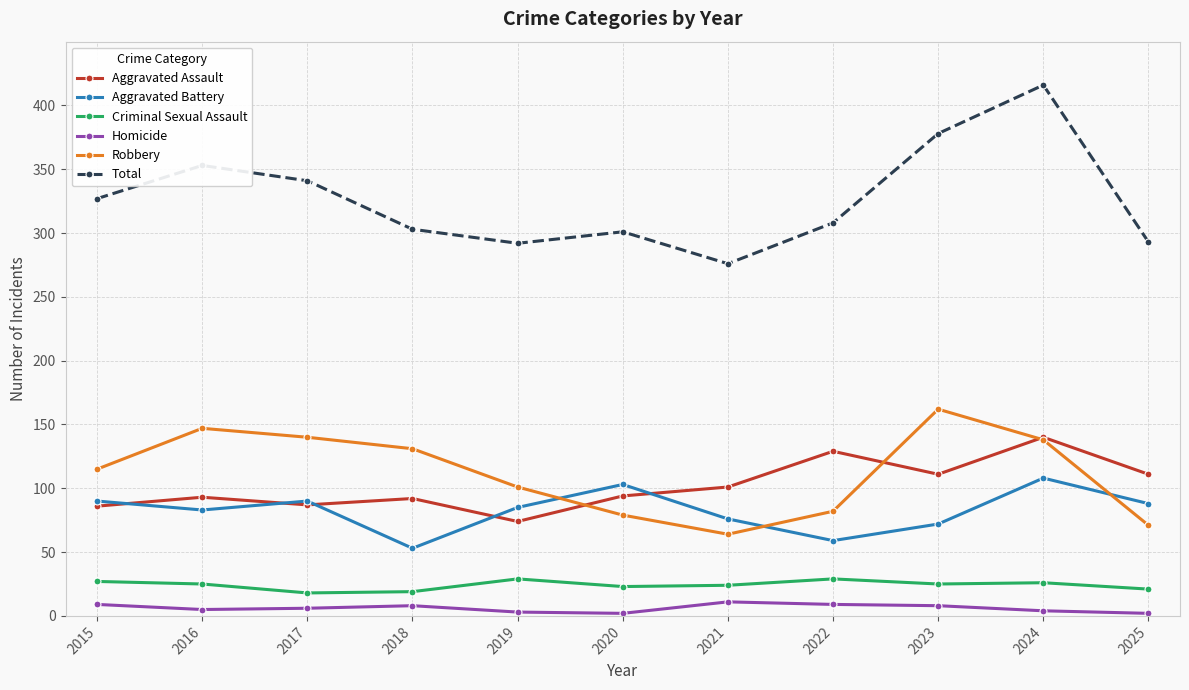

True or false: Total and Aggravated Assault cross at least once.

False